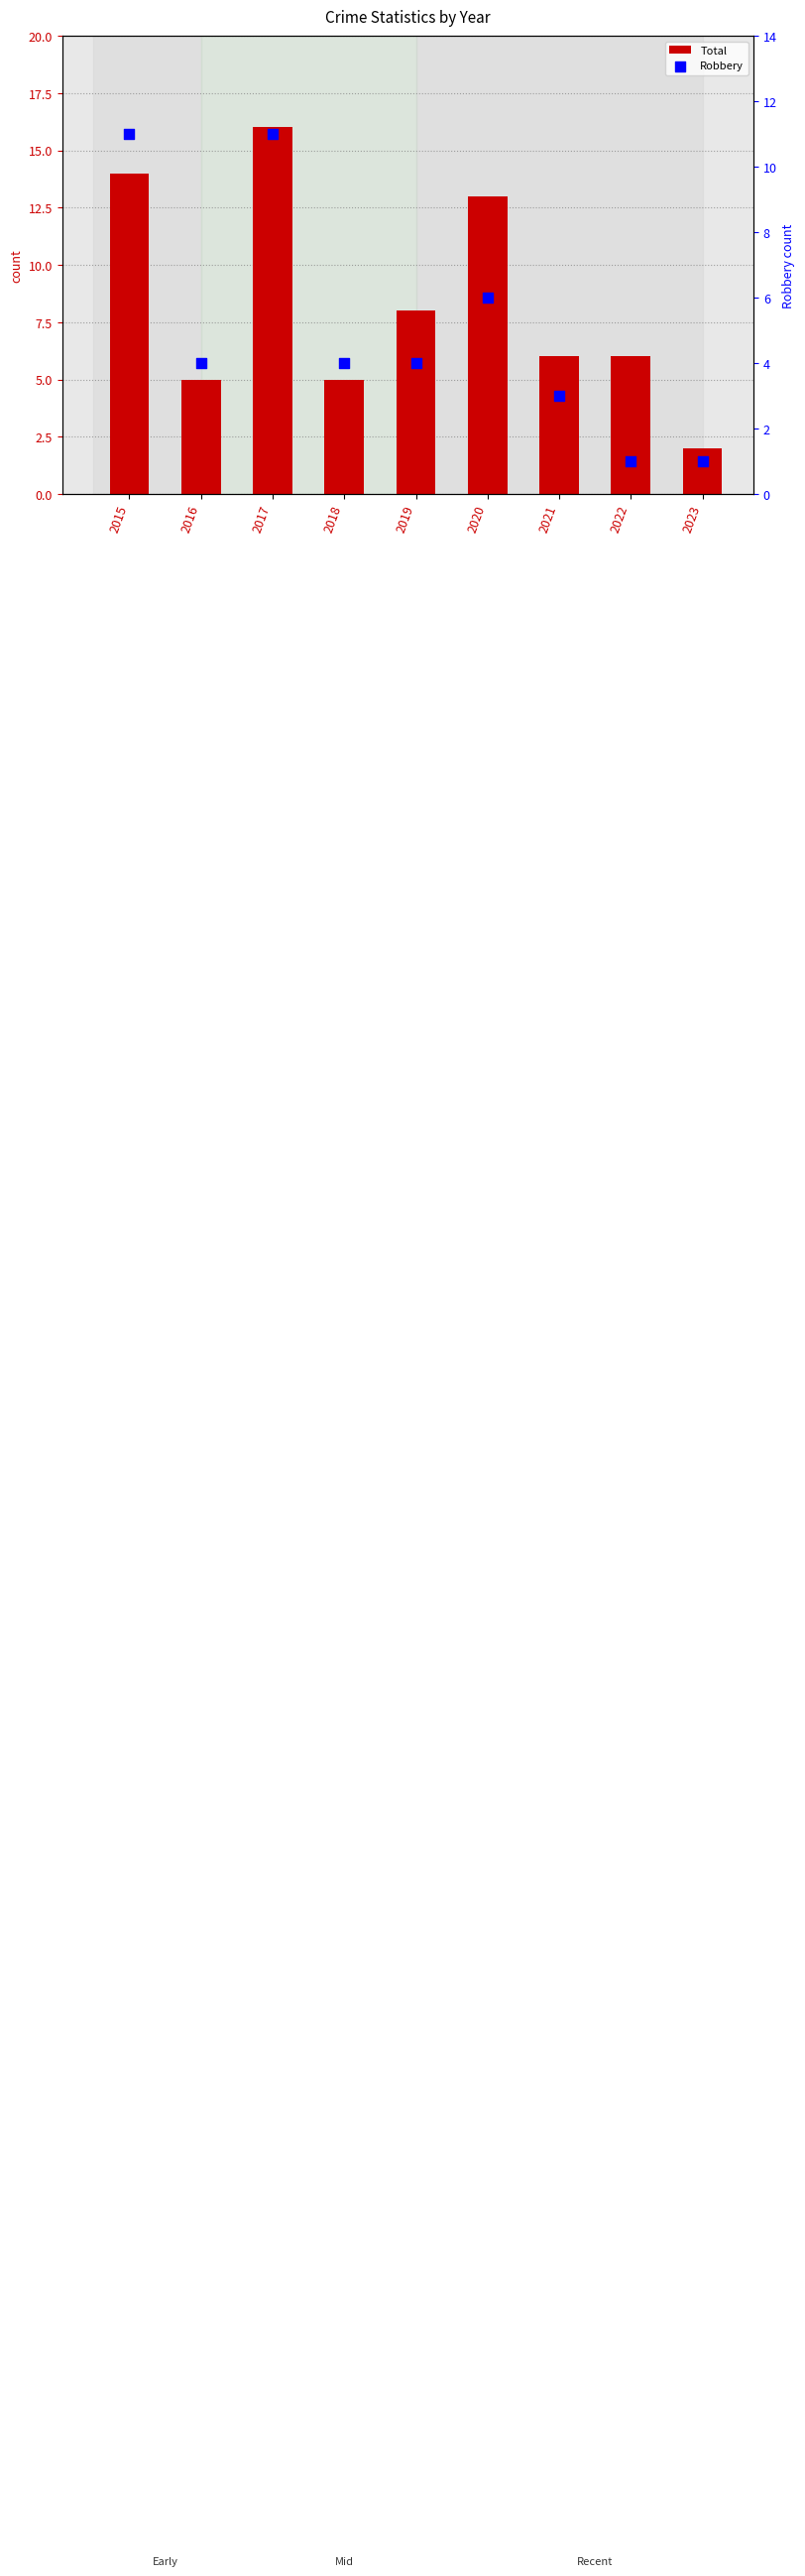

What is the total value across all series at 2019?

12